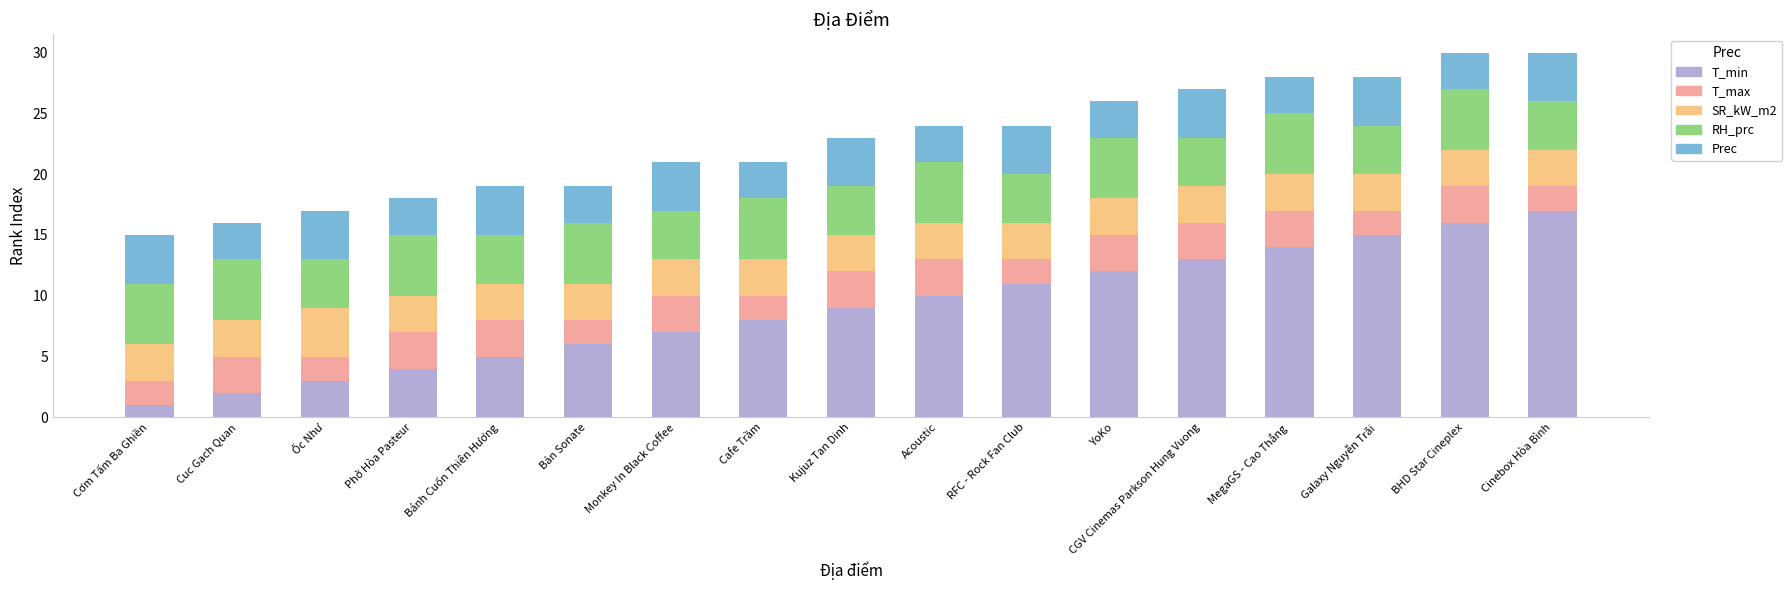

What is the total value across all series at Cơm Tấm Ba Ghiền?

15